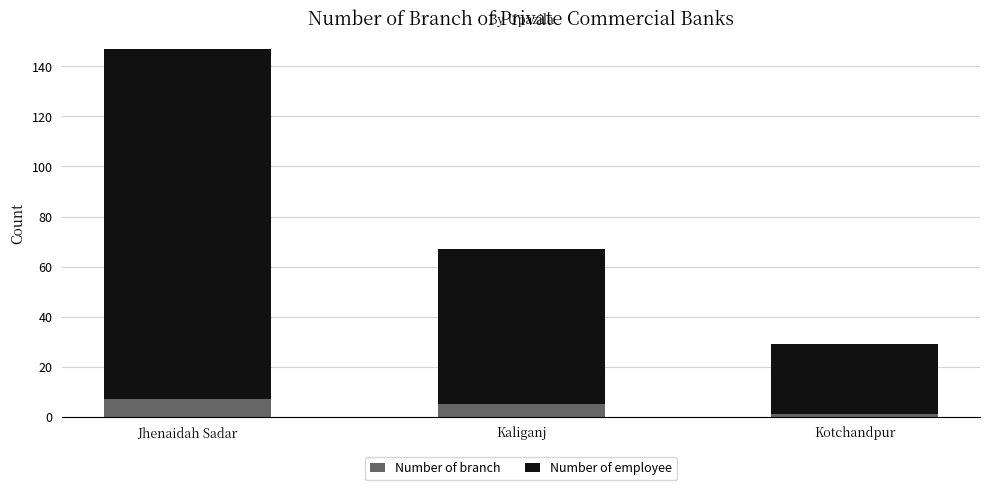

Which category has the lowest value in the Number of branch series?

Kotchandpur